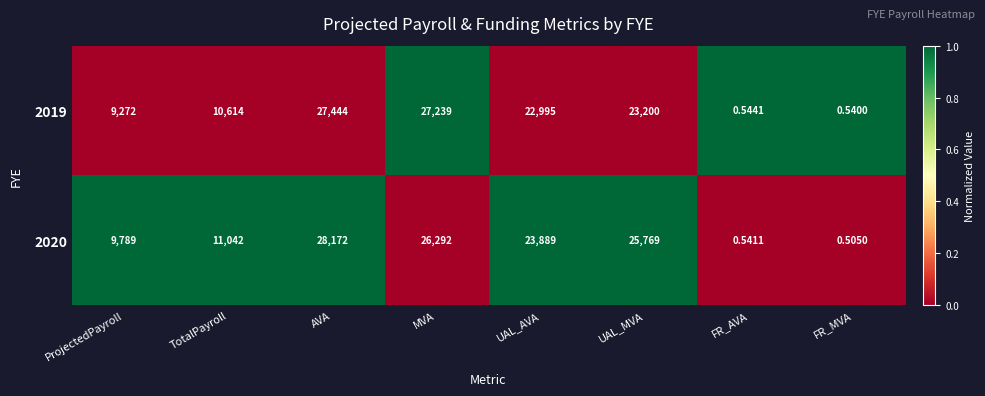

Where does the 2020 series first go above 23889?

AVA